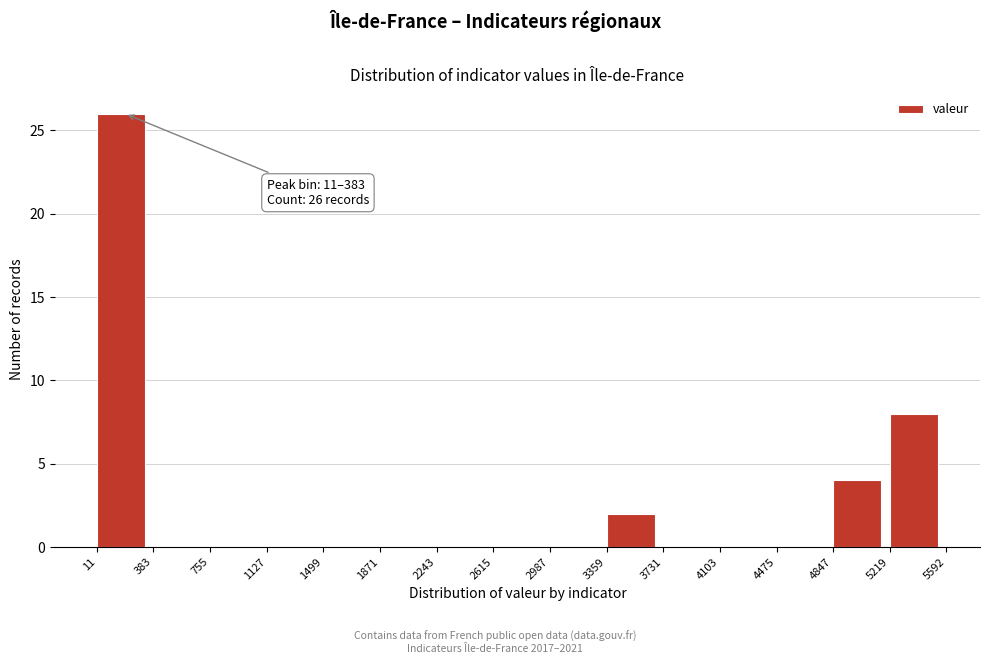

Over which range of the x-axis is the bar tallest?

11 to 383